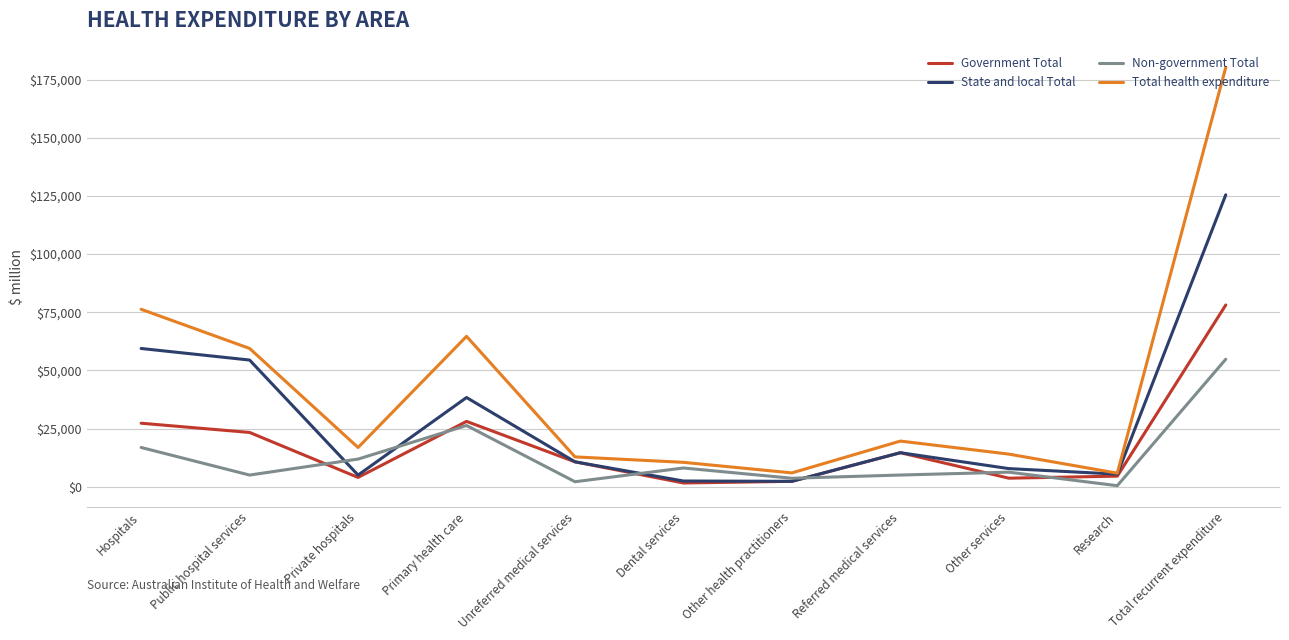

How many series are shown in this chart?

4